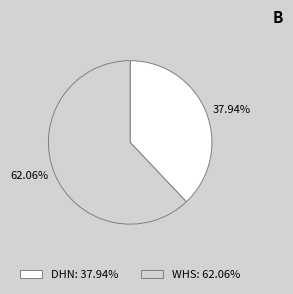

True or false: DHN accounts for 24% of the total.

False